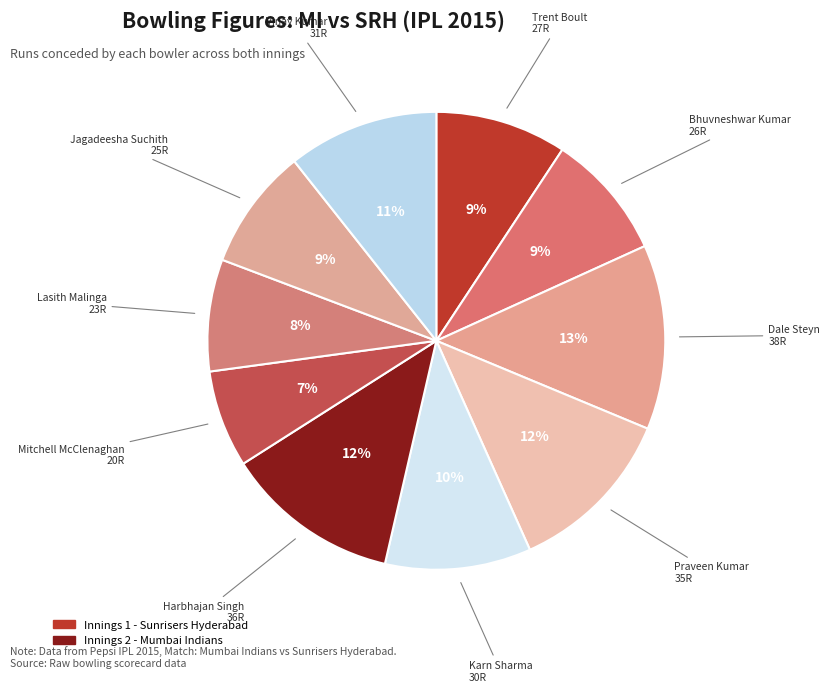

How many slices are in this pie chart?

10